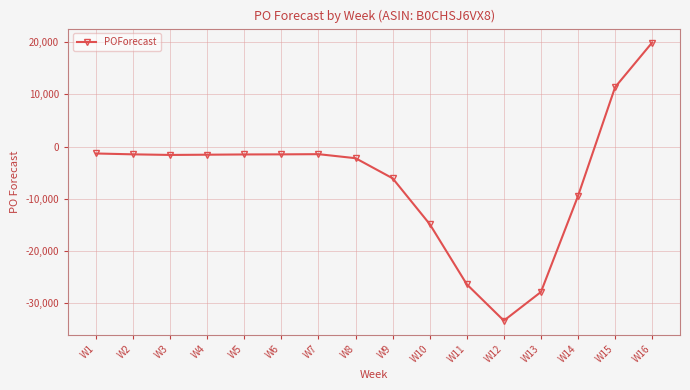

What is the difference between the second highest and second lowest values?

39187